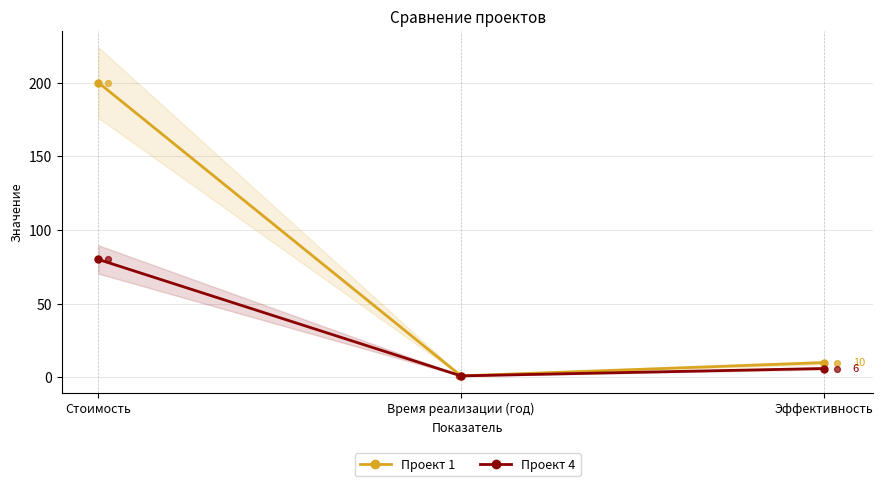

Which series has the largest total across all categories?

Проект 1